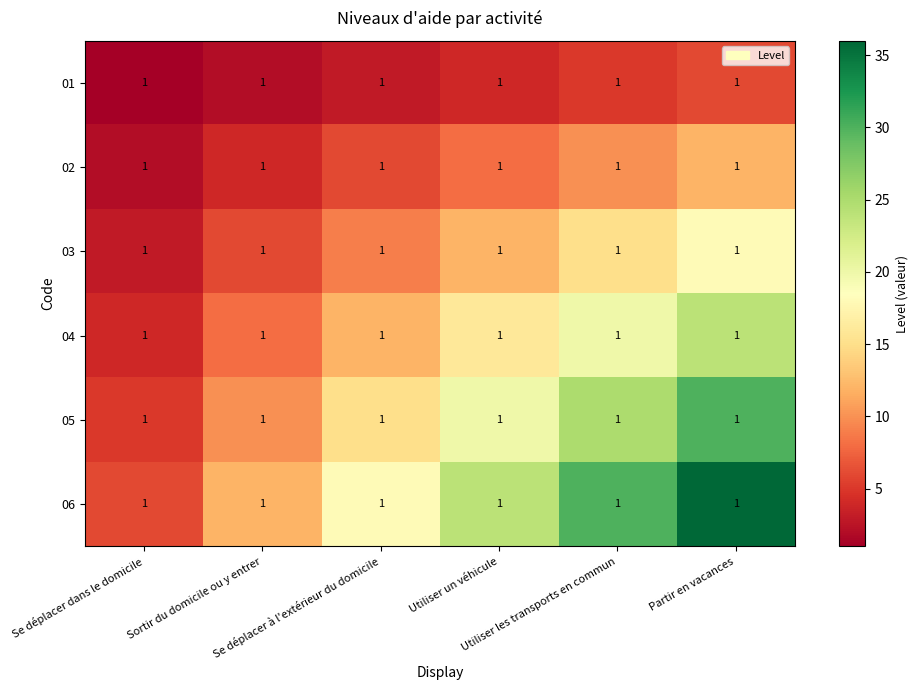

What is the sum of the 05 values at Se déplacer dans le domicile and Partir en vacances?

35